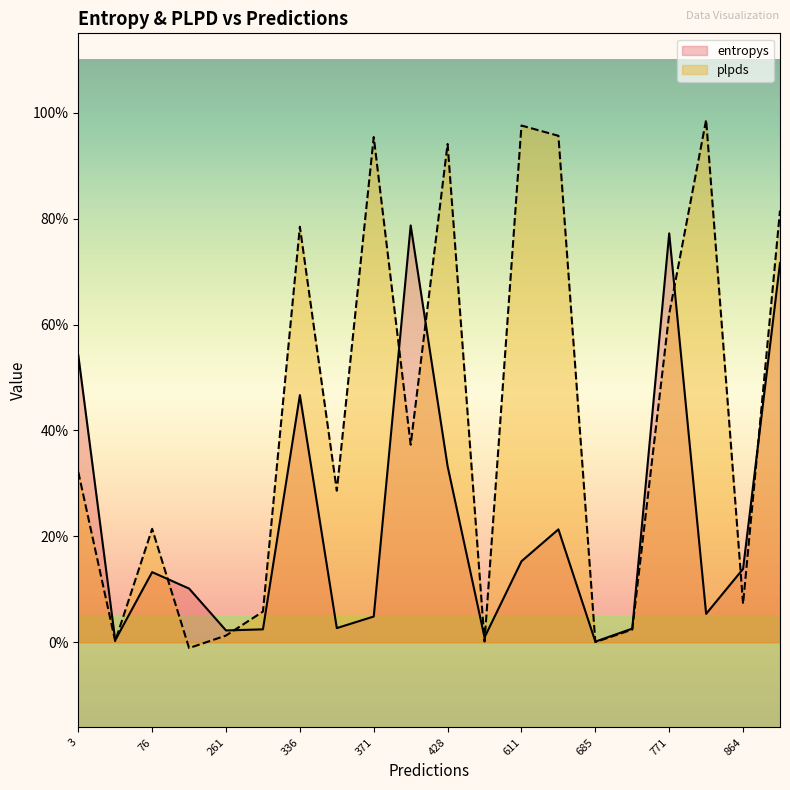

Between 730 and 637, which is larger?

637